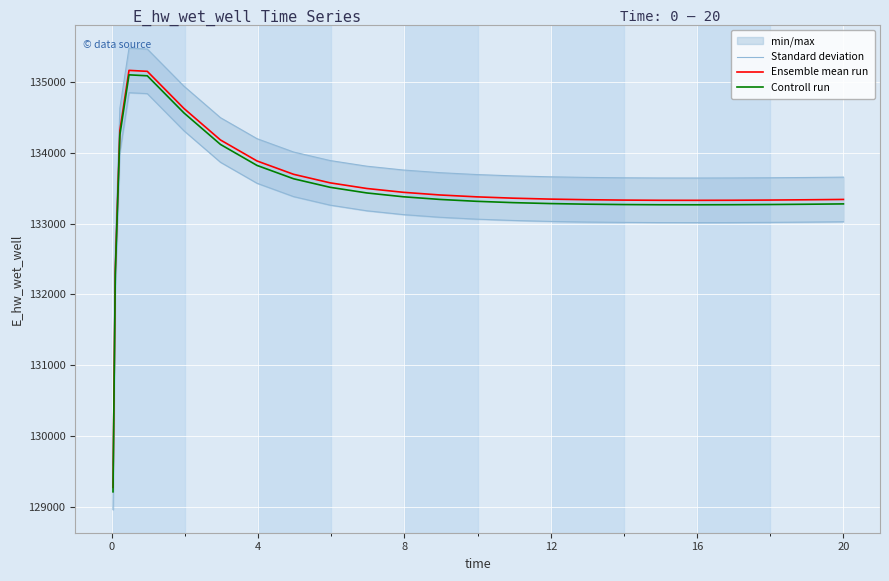

Which series has the largest total across all categories?

Standard deviation